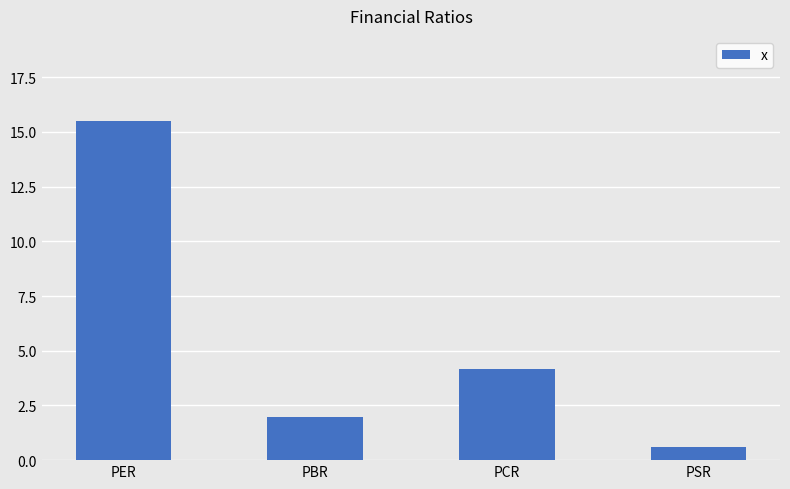

List the labels in order of value, largest first.

PER, PCR, PBR, PSR